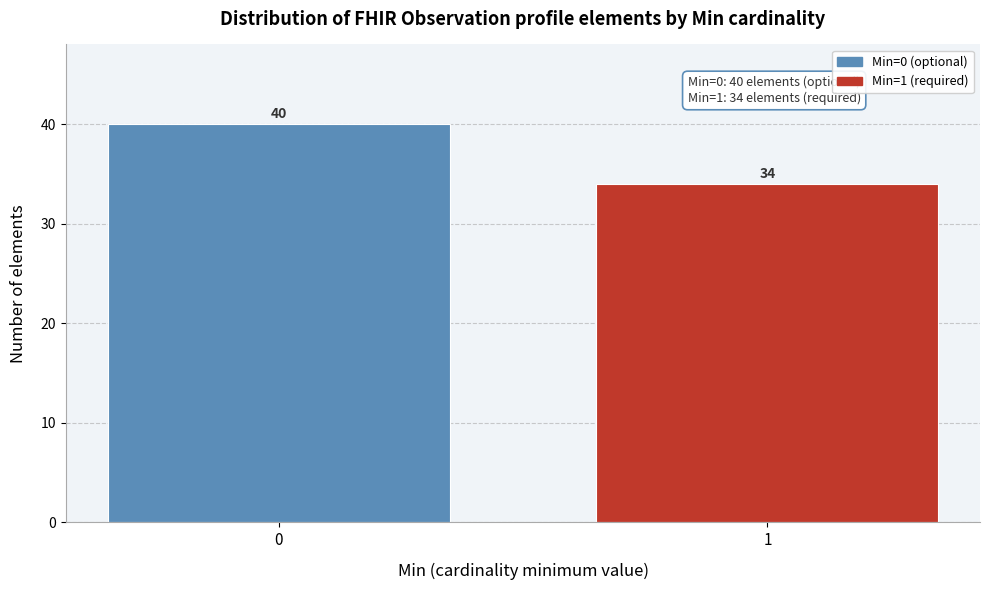

Reading right to left, what are all the values shown in this chart?

1=34	0=40